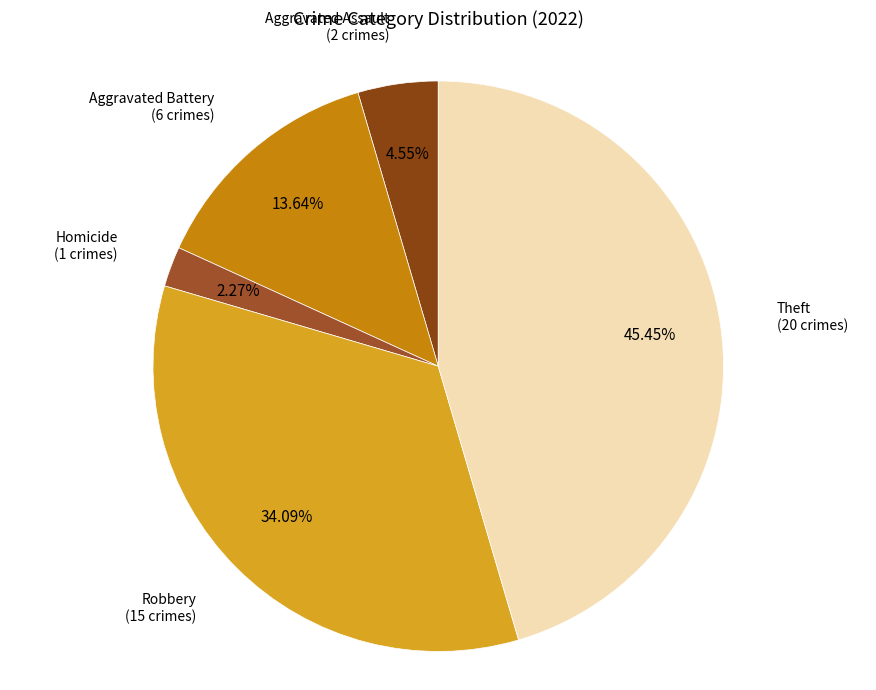

Is Robbery the majority of the pie?

No